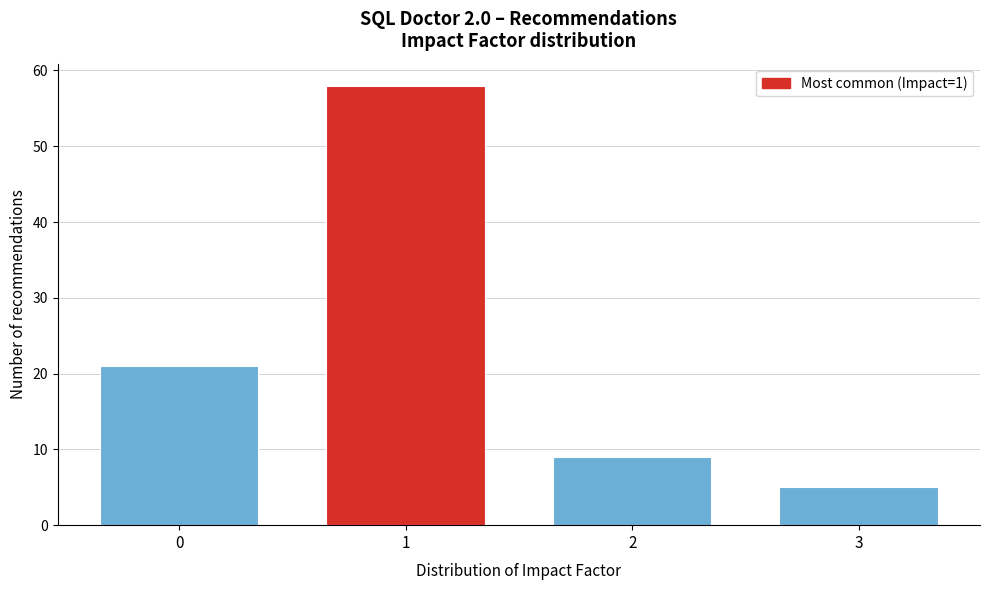

What is the height of the bar covering 2.5 to 3.5 on the x-axis? The values are not printed on the chart, so give them approximately, as read against the axis.

5